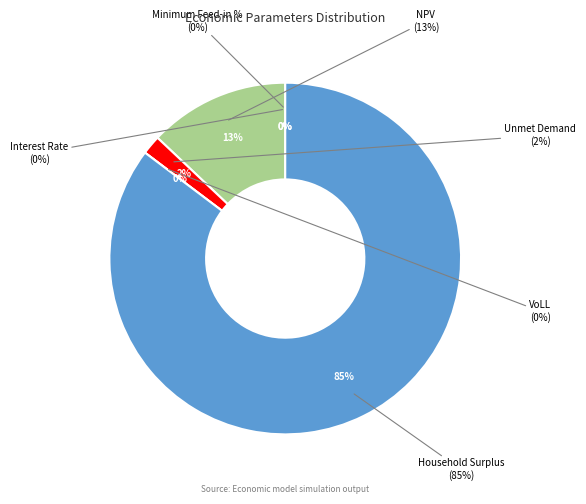

Is it true that Minimum Feed-in % is 0% of the pie?

True